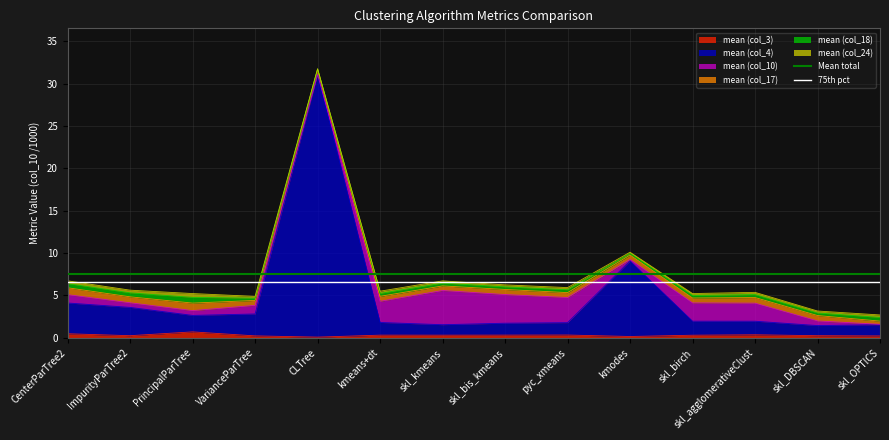

What is the sum of the Mean total values at ImpurityParTree2 and CenterParTree2?

15.0